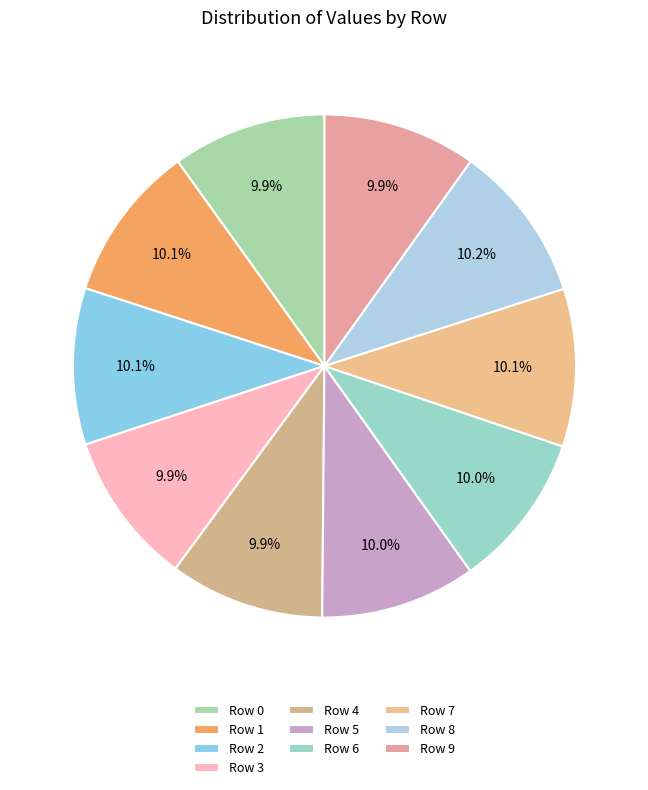

How many segments does this pie chart have?

10